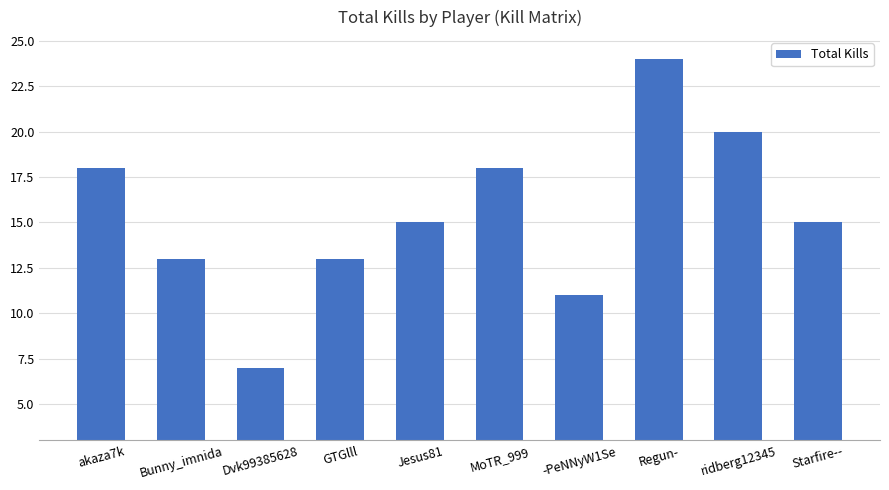

Where does the data first go above 15?

akaza7k